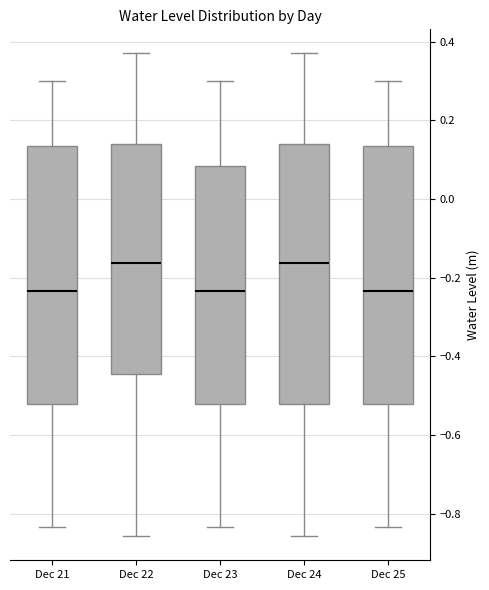

Reading left to right, read every box against the y-axis: the position of its median line, the range the box covers, and the ends of its whiskers. The values are not printed on the chart, so give them approximately, as read against the axis.

Dec 21: median -0.24, box -0.52 to 0.14, whiskers -0.84 to 0.30
Dec 22: median -0.16, box -0.44 to 0.14, whiskers -0.86 to 0.38
Dec 23: median -0.24, box -0.52 to 0.08, whiskers -0.84 to 0.30
Dec 24: median -0.16, box -0.52 to 0.14, whiskers -0.86 to 0.38
Dec 25: median -0.24, box -0.52 to 0.14, whiskers -0.84 to 0.30